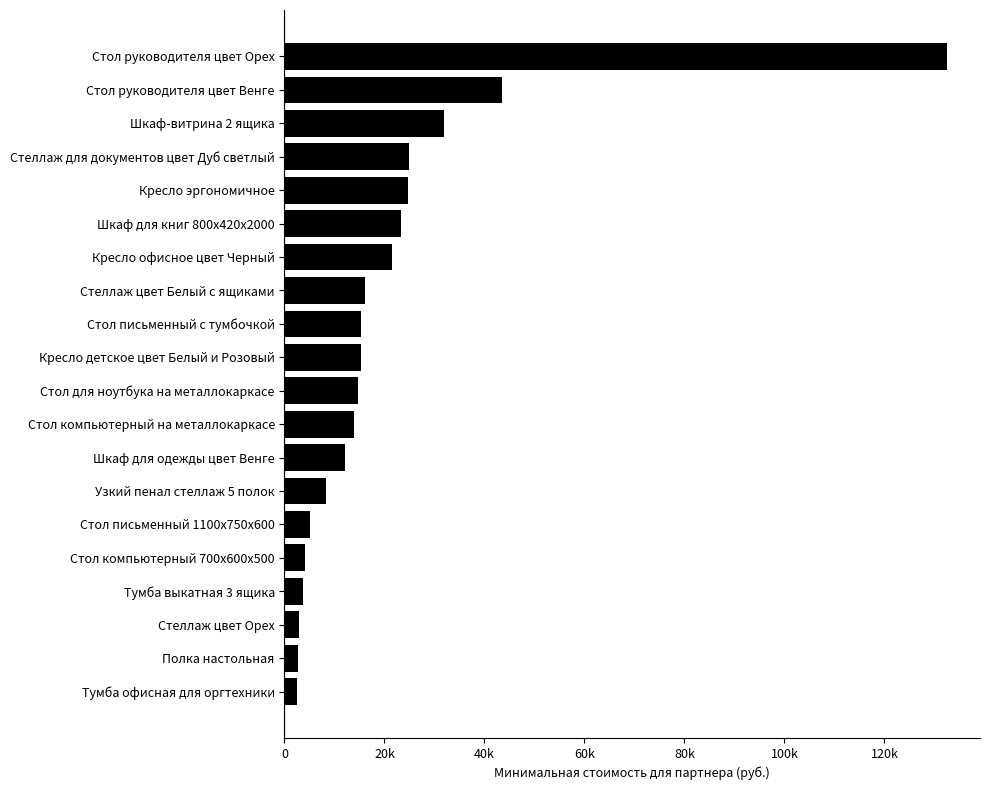

Where is the data nearest to the value 67475?

Стол руководителя цвет Венге